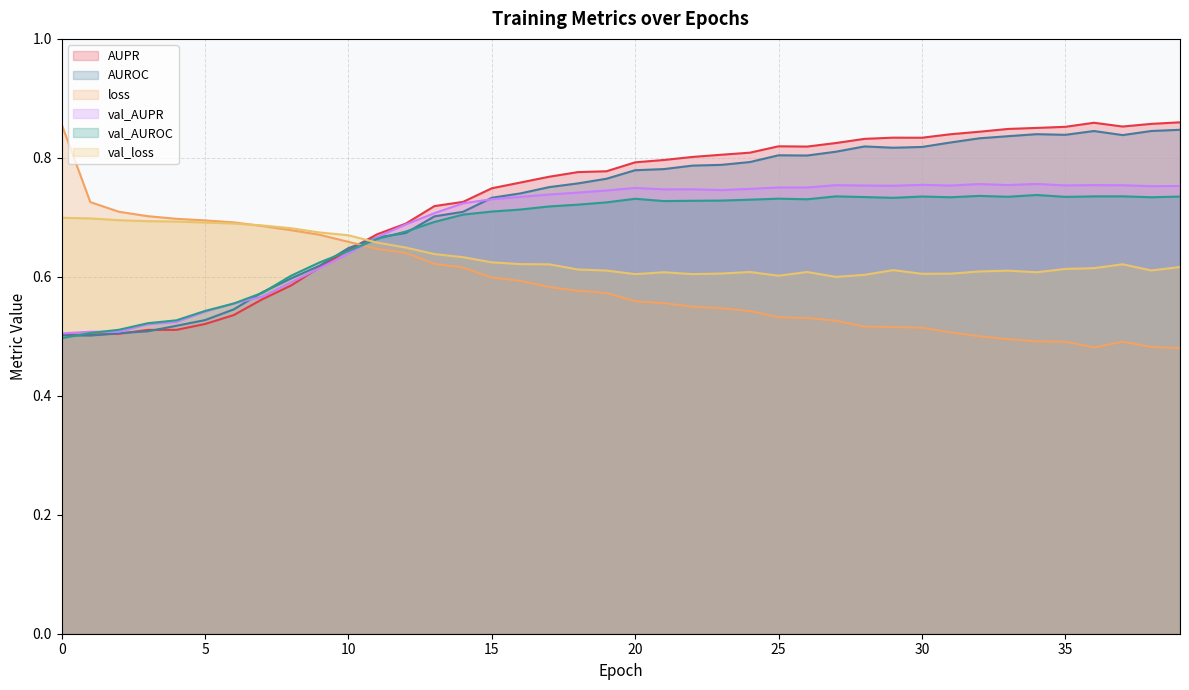

What is the difference between the second highest and minimum values in the AUPR series?

0.4